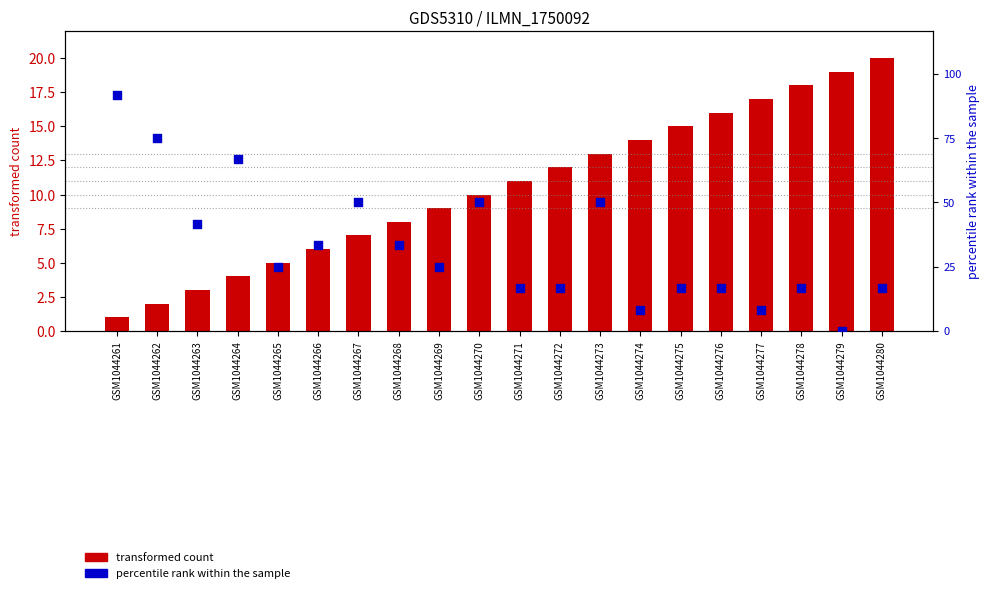

Which series has the widest spread of Y values?

transformed count